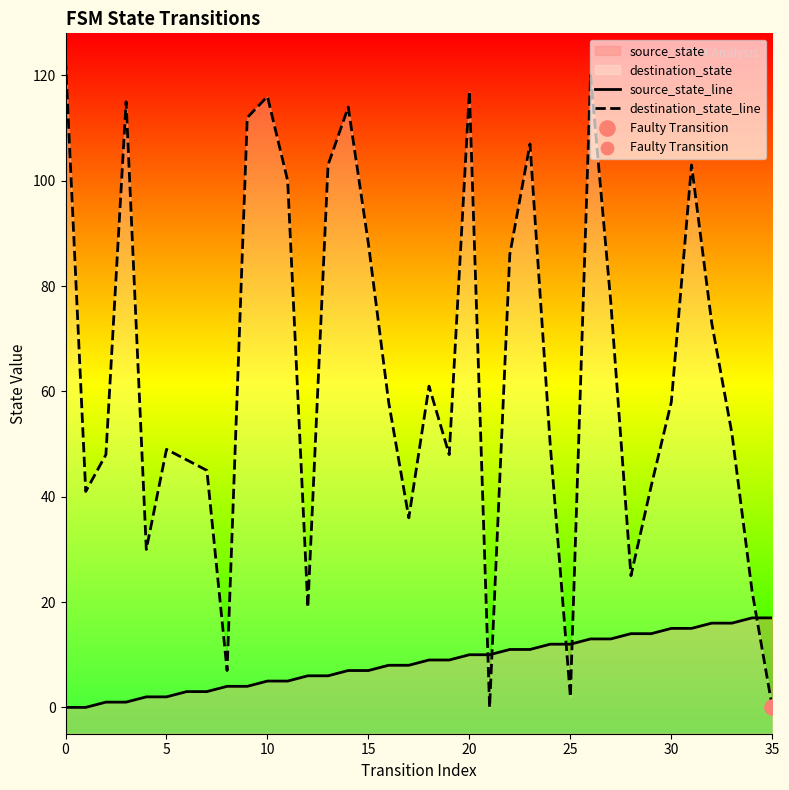

Which series has the widest spread of Y values?

destination_state_line